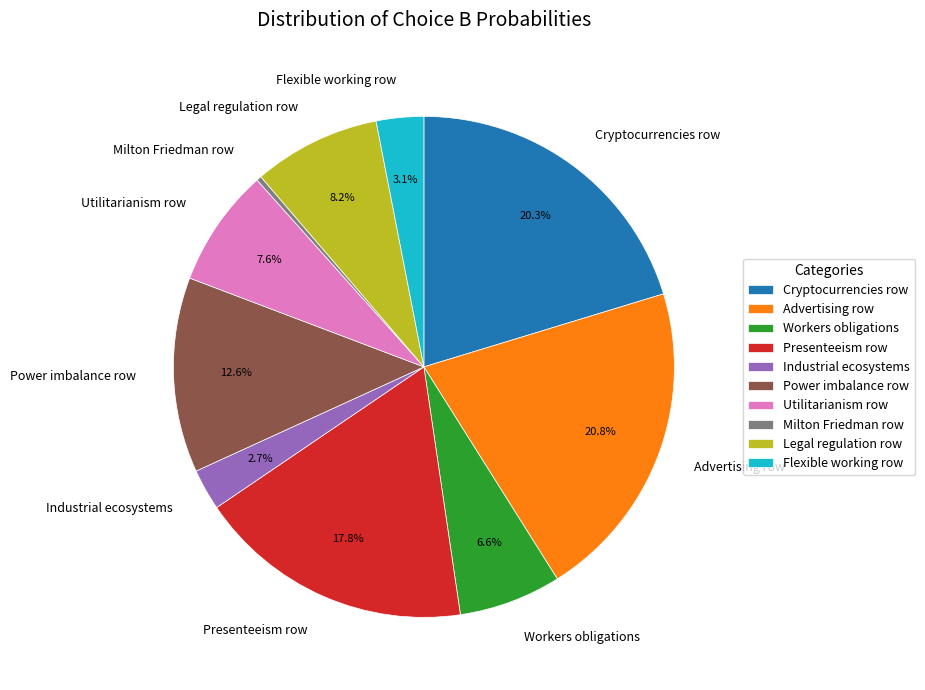

Which slice is the smallest?

Milton Friedman row